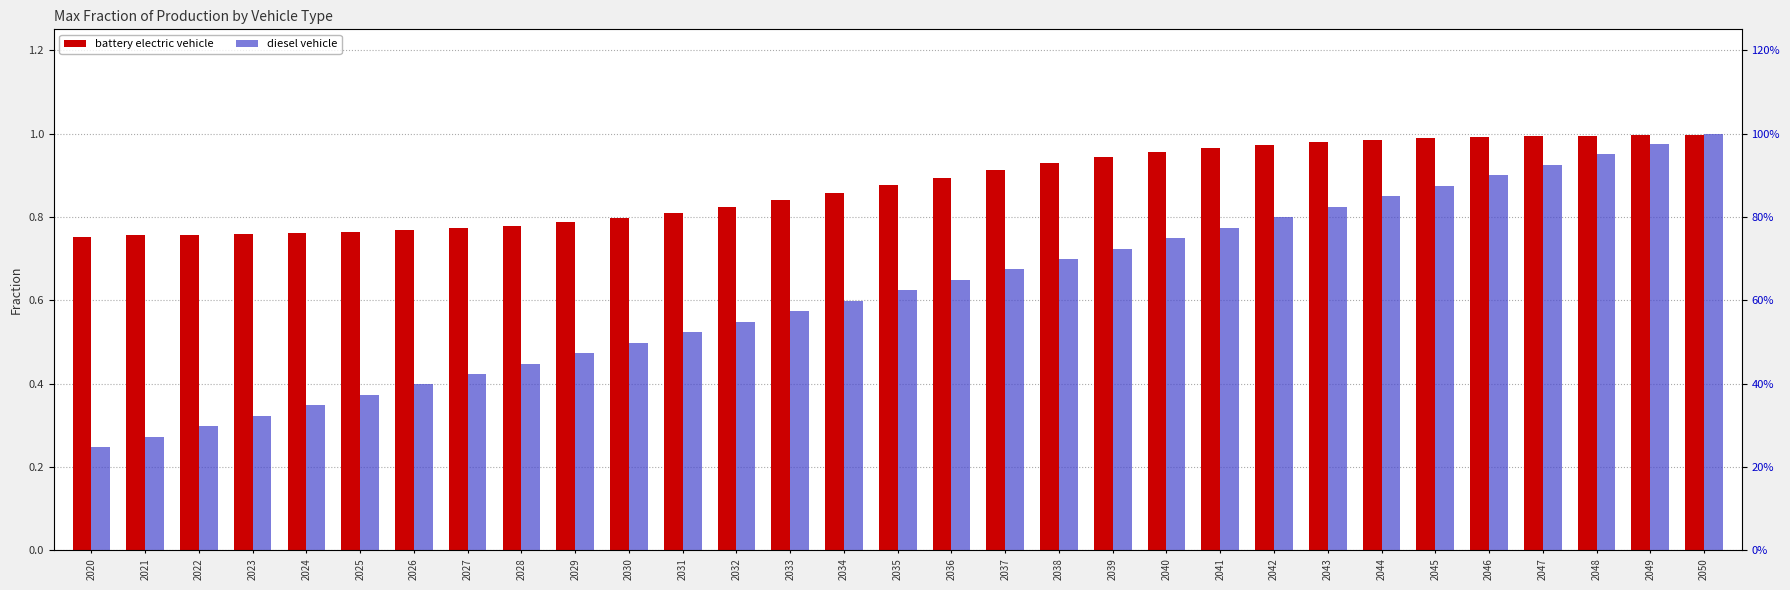

Which series has the largest total across all categories?

battery electric vehicle